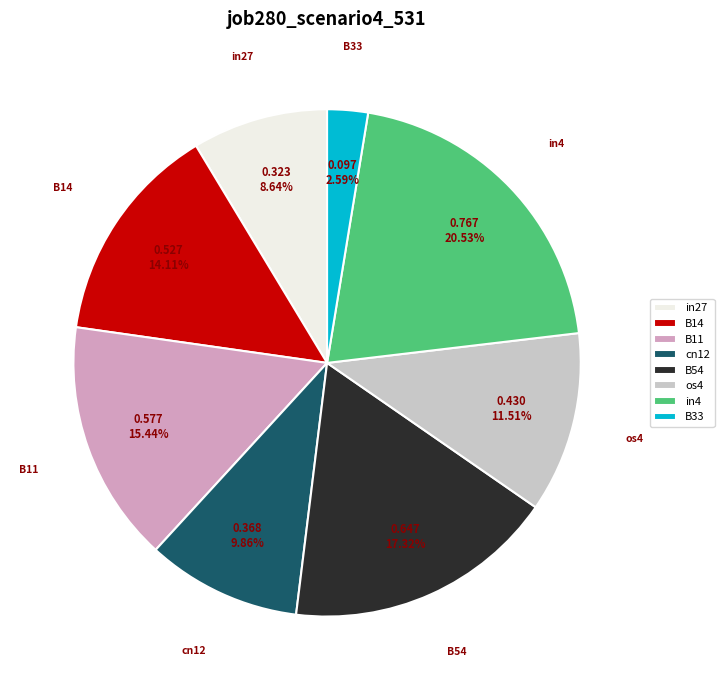

Does any single category account for the majority?

No